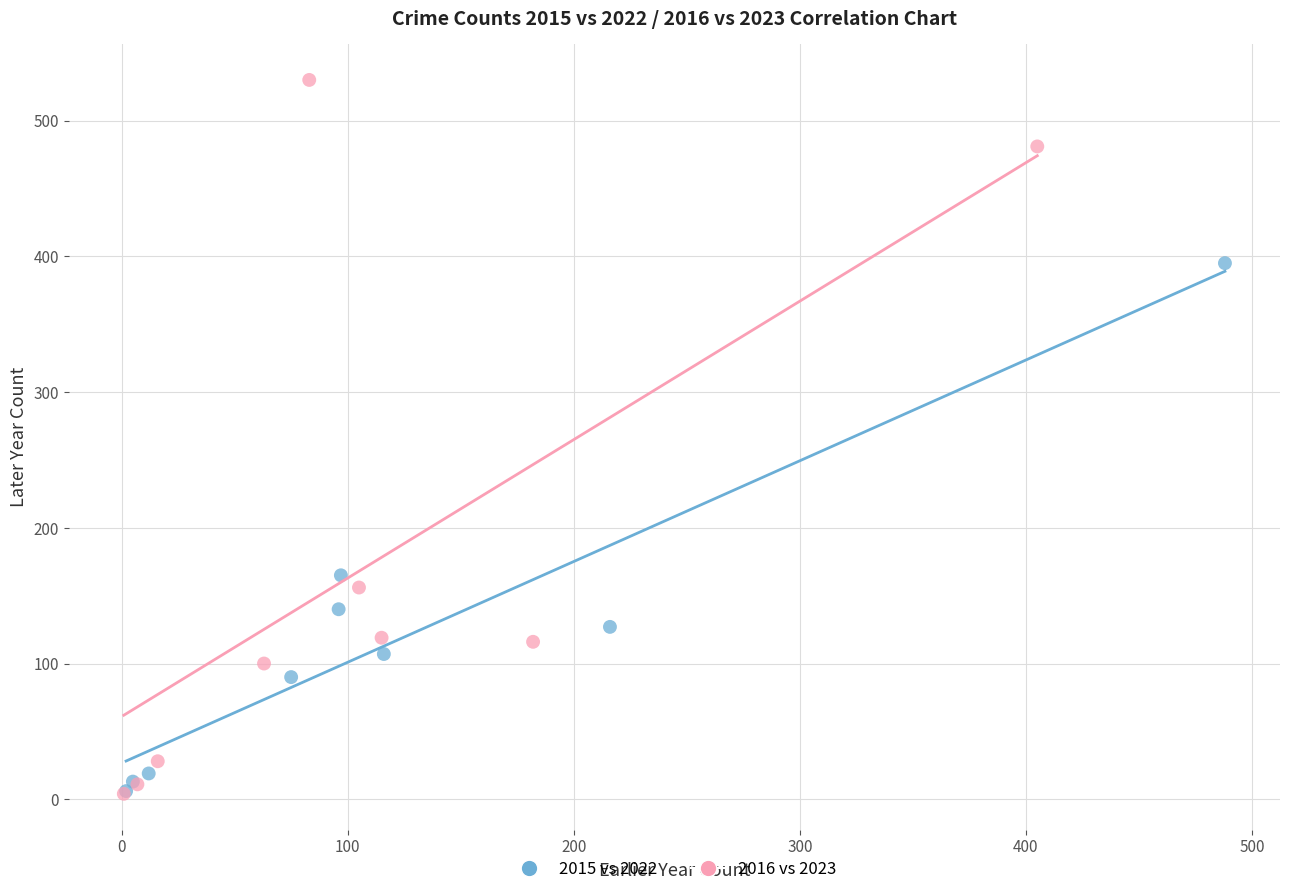

What are all the series names shown in the legend?

2015 vs 2022, 2016 vs 2023